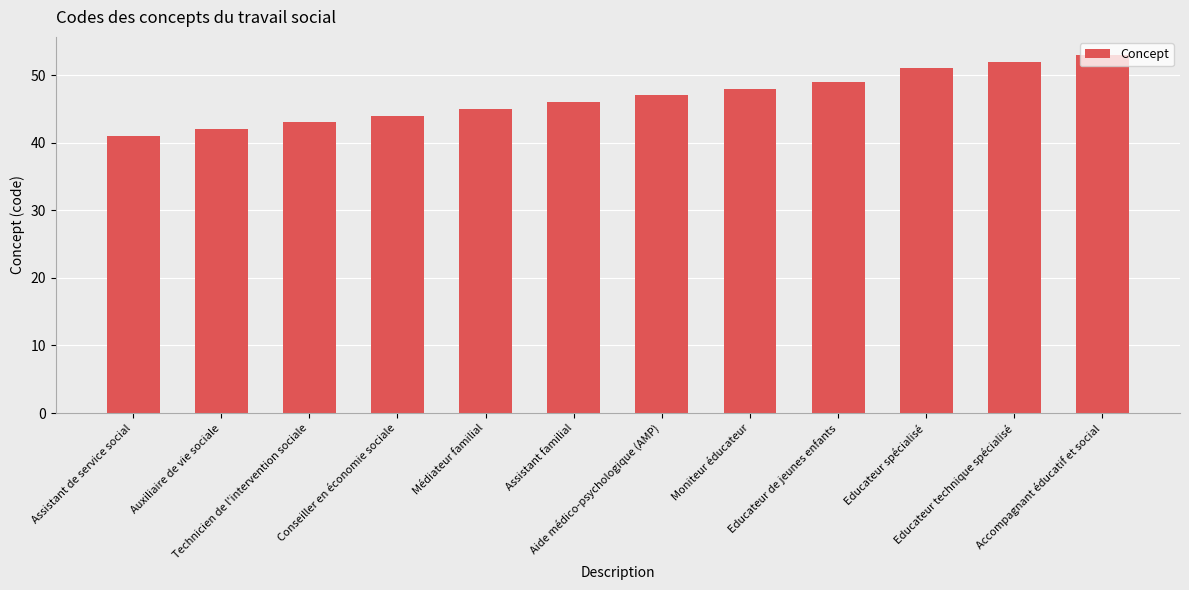

Reading left to right, what are all the values shown in this chart?

Assistant de service social=41	Auxiliaire de vie sociale=42	Technicien de l'intervention sociale=43	Conseiller en économie sociale=44	Médiateur familial=45	Assistant familial=46	Aide médico-psychologique (AMP)=47	Moniteur éducateur=48	Educateur de jeunes enfants=49	Educateur spécialisé=51	Educateur technique spécialisé=52	Accompagnant éducatif et social=53